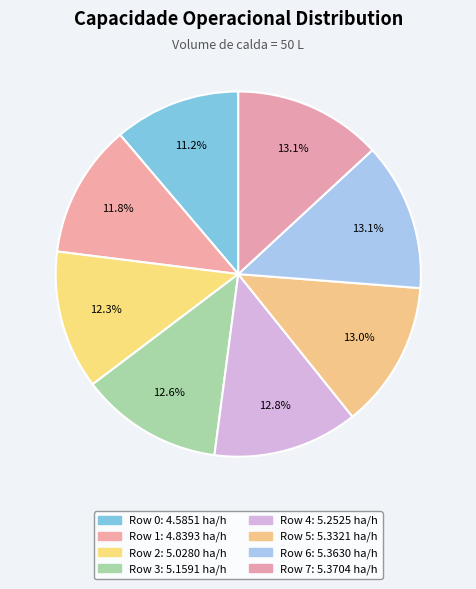

Count the number of slices in the pie.

8